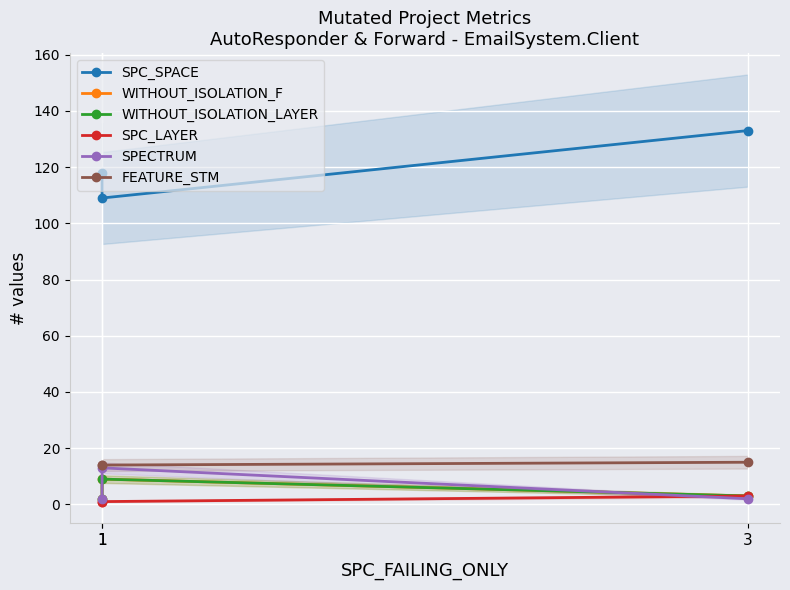

What is the value of the FEATURE_STM point at the 1st from the left?

14